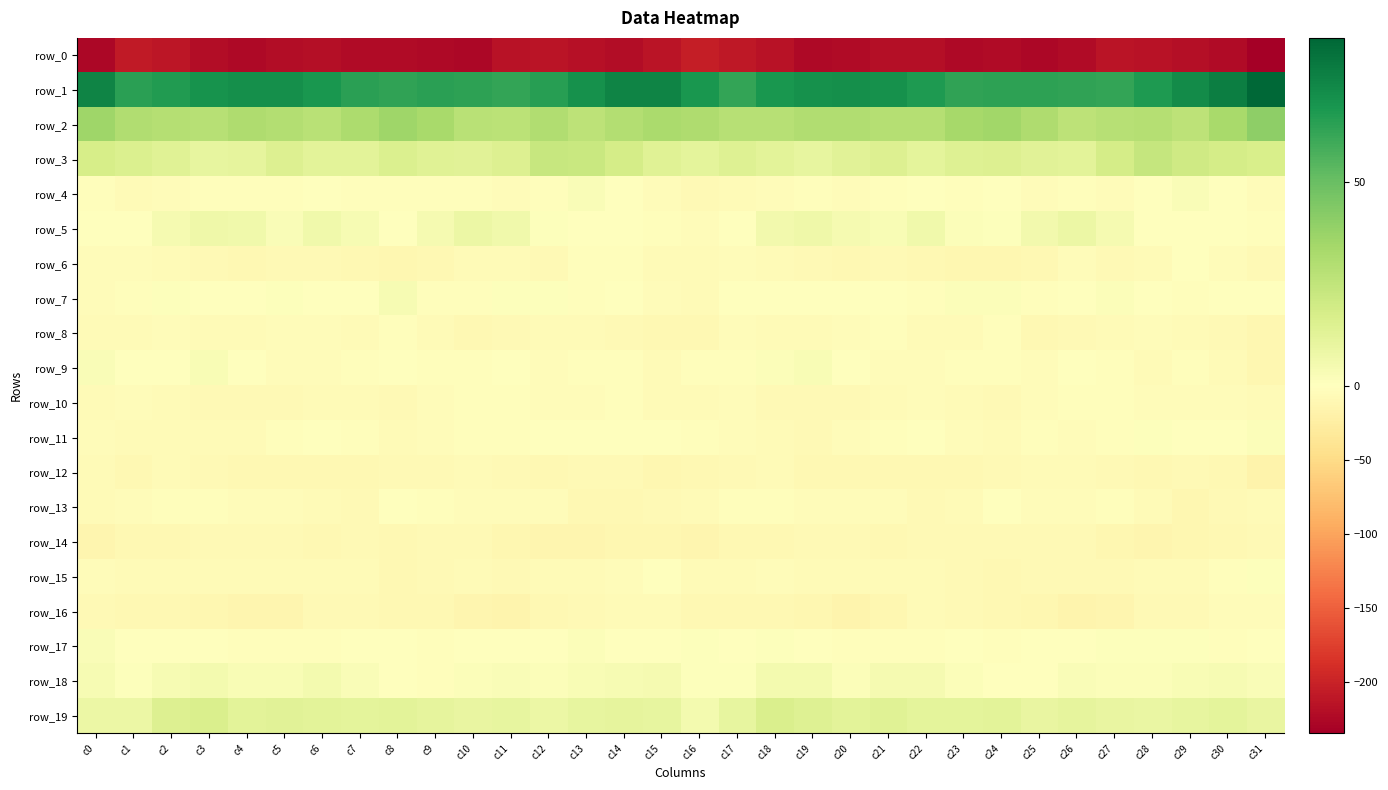

Reading left to right, list all the values displayed in this chart.

row_0: c0=-225.8	c1=-208.6	c2=-212.4	c3=-221.2	c4=-224.3	c5=-220.7	c6=-218.8	c7=-223.2	c8=-222.8	c9=-223.7	c10=-225.4	c11=-215.9	c12=-212.8	c13=-218.0	c14=-221.4	c15=-213.9	c16=-204.0	c17=-210.5	c18=-215.0	c19=-224.1	c20=-223.1	c21=-219.5	c22=-219.8	c23=-224.0	c24=-222.0	c25=-225.8	c26=-223.1	c27=-212.8	c28=-214.6	c29=-219.1	c30=-222.3	c31=-234.5
row_1: c0=75.0	c1=64.5	c2=66.2	c3=69.6	c4=71.3	c5=71.0	c6=68.1	c7=64.3	c8=62.8	c9=64.1	c10=63.8	c11=62.1	c12=64.7	c13=70.4	c14=74.7	c15=75.2	c16=68.4	c17=62.3	c18=68.3	c19=70.1	c20=71.3	c21=70.0	c22=67.1	c23=62.9	c24=63.6	c25=63.7	c26=63.0	c27=62.3	c28=66.8	c29=72.3	c30=77.0	c31=85.4
row_2: c0=35.6	c1=30.3	c2=28.9	c3=28.3	c4=31.2	c5=29.6	c6=27.9	c7=31.9	c8=35.4	c9=32.9	c10=28.0	c11=27.1	c12=30.1	c13=26.5	c14=29.4	c15=32.6	c16=30.8	c17=28.3	c18=28.6	c19=30.0	c20=30.3	c21=28.9	c22=28.7	c23=33.8	c24=34.9	c25=31.3	c26=26.4	c27=28.5	c28=29.2	c29=26.3	c30=33.3	c31=40.6
row_3: c0=17.5	c1=15.5	c2=13.8	c3=10.2	c4=11.2	c5=15.3	c6=12.4	c7=12.5	c8=15.7	c9=13.3	c10=12.7	c11=14.8	c12=22.7	c13=22.1	c14=18.2	c15=13.6	c16=11.6	c17=14.1	c18=12.4	c19=10.2	c20=13.0	c21=14.8	c22=11.5	c23=14.2	c24=15.0	c25=13.3	c26=12.3	c27=18.2	c28=23.4	c29=20.3	c30=18.2	c31=17.2
row_4: c0=-2.7	c1=-6.1	c2=-5.0	c3=-3.2	c4=-3.6	c5=-3.3	c6=-1.0	c7=-3.4	c8=-1.9	c9=-3.4	c10=-3.6	c11=-3.8	c12=-3.2	c13=2.4	c14=0.7	c15=-4.9	c16=-8.3	c17=-7.1	c18=-4.0	c19=-3.2	c20=-3.9	c21=-2.2	c22=-1.4	c23=-3.5	c24=-1.5	c25=-4.6	c26=-2.8	c27=-4.5	c28=-0.9	c29=2.6	c30=-0.7	c31=-4.9
row_5: c0=-1.5	c1=-1.1	c2=4.1	c3=6.9	c4=6.4	c5=2.3	c6=6.0	c7=3.4	c8=0.2	c9=4.1	c10=8.1	c11=6.4	c12=0.8	c13=-1.3	c14=0.4	c15=-2.8	c16=-5.0	c17=0.2	c18=5.8	c19=7.2	c20=4.2	c21=3.2	c22=6.1	c23=1.5	c24=1.3	c25=5.3	c26=8.5	c27=4.1	c28=-0.1	c29=-1.2	c30=0.7	c31=-3.4
row_6: c0=-5.0	c1=-5.2	c2=-6.2	c3=-7.9	c4=-9.8	c5=-8.7	c6=-8.3	c7=-10.7	c8=-11.4	c9=-10.7	c10=-6.6	c11=-6.5	c12=-8.0	c13=-2.4	c14=-2.6	c15=-6.9	c16=-6.8	c17=-5.3	c18=-7.2	c19=-8.3	c20=-10.2	c21=-8.1	c22=-9.5	c23=-11.0	c24=-11.5	c25=-9.7	c26=-5.3	c27=-8.0	c28=-6.1	c29=-1.4	c30=-4.7	c31=-8.3
row_7: c0=-4.7	c1=-3.0	c2=1.0	c3=-0.8	c4=0.0	c5=0.7	c6=-1.8	c7=-1.2	c8=3.5	c9=-2.4	c10=-2.1	c11=1.3	c12=0.9	c13=-3.2	c14=-0.5	c15=-4.4	c16=-6.8	c17=-0.6	c18=0.0	c19=-0.5	c20=0.4	c21=0.2	c22=-2.9	c23=1.3	c24=1.8	c25=-3.6	c26=-0.6	c27=1.8	c28=-1.2	c29=-1.9	c30=-1.1	c31=-1.1
row_8: c0=-6.3	c1=-6.3	c2=-5.2	c3=-6.9	c4=-6.2	c5=-3.7	c6=-5.1	c7=-6.3	c8=-3.1	c9=-6.4	c10=-9.9	c11=-7.5	c12=-5.7	c13=-6.0	c14=-7.6	c15=-9.6	c16=-10.6	c17=-5.4	c18=-6.3	c19=-6.5	c20=-5.4	c21=-3.7	c22=-6.0	c23=-5.6	c24=-2.9	c25=-9.3	c26=-9.0	c27=-6.9	c28=-5.4	c29=-6.4	c30=-8.8	c31=-12.0
row_9: c0=2.2	c1=-1.7	c2=-0.2	c3=3.1	c4=0.3	c5=-4.6	c6=-4.5	c7=-3.1	c8=-1.8	c9=-3.2	c10=-2.0	c11=-0.3	c12=-5.4	c13=-3.3	c14=-3.7	c15=-5.9	c16=-2.8	c17=-2.1	c18=1.4	c19=3.1	c20=-1.8	c21=-5.0	c22=-3.9	c23=-2.7	c24=-1.9	c25=-3.7	c26=-0.5	c27=-2.3	c28=-5.8	c29=-2.0	c30=-6.5	c31=-11.9
row_10: c0=-5.8	c1=-5.4	c2=-6.7	c3=-9.1	c4=-8.7	c5=-7.5	c6=-5.7	c7=-5.9	c8=-8.2	c9=-5.5	c10=-2.8	c11=-2.4	c12=-4.3	c13=-4.6	c14=-3.1	c15=-6.6	c16=-6.3	c17=-4.9	c18=-8.0	c19=-9.1	c20=-8.4	c21=-6.8	c22=-5.3	c23=-7.0	c24=-7.6	c25=-4.2	c26=-2.5	c27=-3.0	c28=-4.7	c29=-4.0	c30=-4.0	c31=-6.8
row_11: c0=-4.6	c1=-6.0	c2=-6.2	c3=-7.2	c4=-5.8	c5=-2.5	c6=-1.2	c7=-2.9	c8=-6.8	c9=-4.4	c10=-3.3	c11=-3.2	c12=0.3	c13=-0.4	c14=-0.6	c15=-0.6	c16=-3.2	c17=-5.1	c18=-6.4	c19=-7.5	c20=-4.5	c21=-2.0	c22=-1.1	c23=-5.2	c24=-6.1	c25=-3.6	c26=-3.7	c27=-1.9	c28=0.7	c29=-0.9	c30=-0.3	c31=1.6
row_12: c0=-6.8	c1=-9.5	c2=-6.0	c3=-7.8	c4=-9.4	c5=-9.2	c6=-9.9	c7=-9.9	c8=-9.2	c9=-7.4	c10=-6.8	c11=-7.8	c12=-9.3	c13=-9.0	c14=-8.2	c15=-12.2	c16=-10.8	c17=-7.5	c18=-5.9	c19=-9.4	c20=-9.2	c21=-9.7	c22=-9.7	c23=-10.2	c24=-8.5	c25=-7.2	c26=-7.0	c27=-8.3	c28=-9.5	c29=-8.3	c30=-9.6	c31=-17.2
row_13: c0=-5.7	c1=-5.0	c2=-2.6	c3=-3.0	c4=-4.8	c5=-4.4	c6=-7.1	c7=-7.7	c8=-1.7	c9=-2.9	c10=-4.7	c11=-3.8	c12=-4.8	c13=-10.5	c14=-10.7	c15=-8.8	c16=-7.2	c17=-3.6	c18=-2.1	c19=-4.4	c20=-4.5	c21=-5.2	c22=-7.9	c23=-5.7	c24=-1.1	c25=-4.5	c26=-4.6	c27=-3.5	c28=-6.7	c29=-11.8	c30=-9.1	c31=-6.2
row_14: c0=-14.5	c1=-10.8	c2=-9.7	c3=-8.2	c4=-8.9	c5=-9.1	c6=-9.9	c7=-8.4	c8=-9.3	c9=-9.0	c10=-8.0	c11=-11.3	c12=-14.1	c13=-13.1	c14=-11.1	c15=-11.8	c16=-13.4	c17=-9.3	c18=-9.4	c19=-8.2	c20=-9.0	c21=-9.7	c22=-9.1	c23=-8.9	c24=-8.8	c25=-9.1	c26=-8.6	c27=-12.8	c28=-14.0	c29=-12.3	c30=-10.6	c31=-8.0
row_15: c0=-5.5	c1=-6.9	c2=-5.6	c3=-6.5	c4=-6.8	c5=-6.1	c6=-6.3	c7=-6.9	c8=-10.0	c9=-8.3	c10=-7.1	c11=-9.1	c12=-7.3	c13=-6.6	c14=-5.2	c15=-1.6	c16=-5.5	c17=-6.2	c18=-5.5	c19=-7.2	c20=-6.5	c21=-6.4	c22=-6.2	c23=-8.4	c24=-9.4	c25=-7.8	c26=-7.9	c27=-8.9	c28=-6.6	c29=-6.6	c30=-3.5	c31=0.8
row_16: c0=-8.3	c1=-9.7	c2=-9.8	c3=-11.8	c4=-14.0	c5=-14.6	c6=-8.6	c7=-7.7	c8=-10.2	c9=-10.7	c10=-14.0	c11=-15.6	c12=-10.0	c13=-8.7	c14=-6.5	c15=-6.4	c16=-9.4	c17=-9.8	c18=-10.3	c19=-12.7	c20=-15.2	c21=-12.8	c22=-7.1	c23=-8.9	c24=-10.1	c25=-11.6	c26=-15.5	c27=-13.8	c28=-8.8	c29=-8.7	c30=-4.7	c31=-5.2
row_17: c0=2.6	c1=0.2	c2=0.0	c3=0.5	c4=-2.1	c5=-1.9	c6=-2.5	c7=-1.3	c8=-1.2	c9=-2.2	c10=-0.1	c11=0.6	c12=0.6	c13=1.6	c14=-1.5	c15=-1.1	c16=1.2	c17=-0.9	c18=1.0	c19=-0.8	c20=-2.3	c21=-2.1	c22=-2.3	c23=-0.8	c24=-1.9	c25=-1.6	c26=0.5	c27=0.8	c28=0.8	c29=1.0	c30=-1.9	c31=0.5
row_18: c0=4.0	c1=1.1	c2=3.7	c3=5.2	c4=2.9	c5=2.8	c6=4.9	c7=2.1	c8=0.1	c9=-2.2	c10=1.4	c11=2.2	c12=1.6	c13=3.1	c14=3.4	c15=4.3	c16=1.3	c17=0.8	c18=4.7	c19=4.8	c20=1.6	c21=4.5	c22=4.0	c23=1.4	c24=-1.3	c25=-1.5	c26=2.5	c27=1.9	c28=2.0	c29=3.0	c30=4.0	c31=2.6
row_19: c0=8.4	c1=8.1	c2=15.0	c3=16.0	c4=12.2	c5=13.2	c6=12.3	c7=11.5	c8=12.3	c9=11.3	c10=9.9	c11=10.6	c12=8.5	c13=10.3	c14=11.0	c15=10.2	c16=4.9	c17=10.0	c18=16.3	c19=14.4	c20=12.0	c21=13.4	c22=11.6	c23=11.6	c24=12.4	c25=9.9	c26=10.9	c27=9.4	c28=9.0	c29=10.3	c30=11.7	c31=9.7